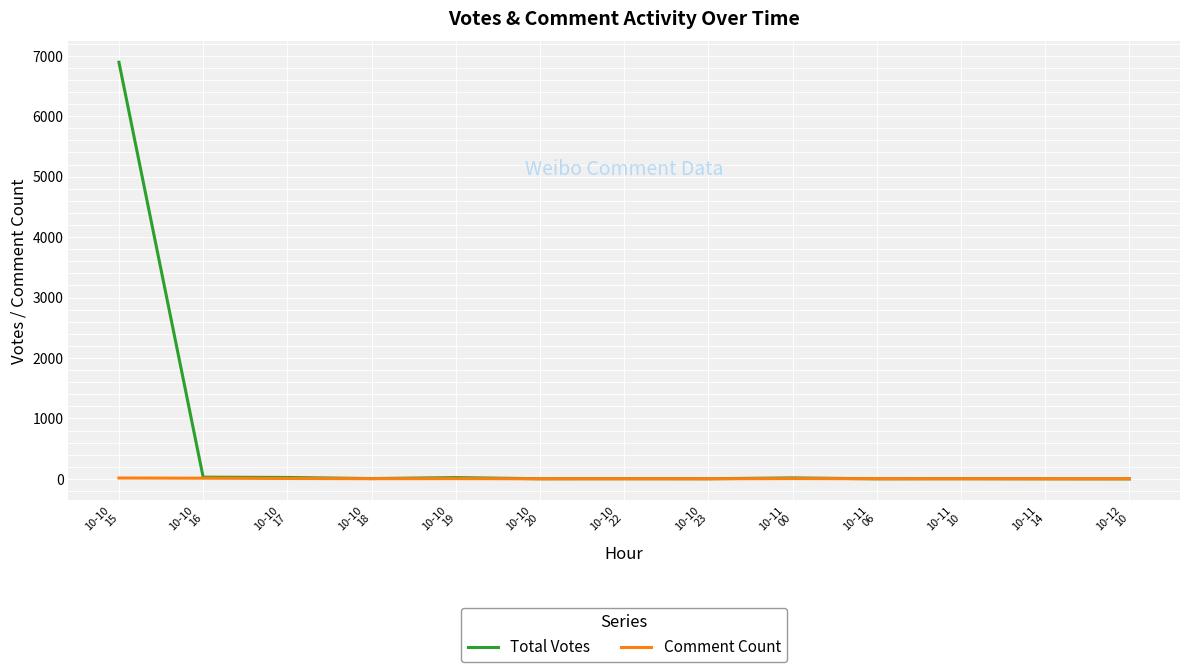

At which label does Total Votes reach its peak?

10-10
15